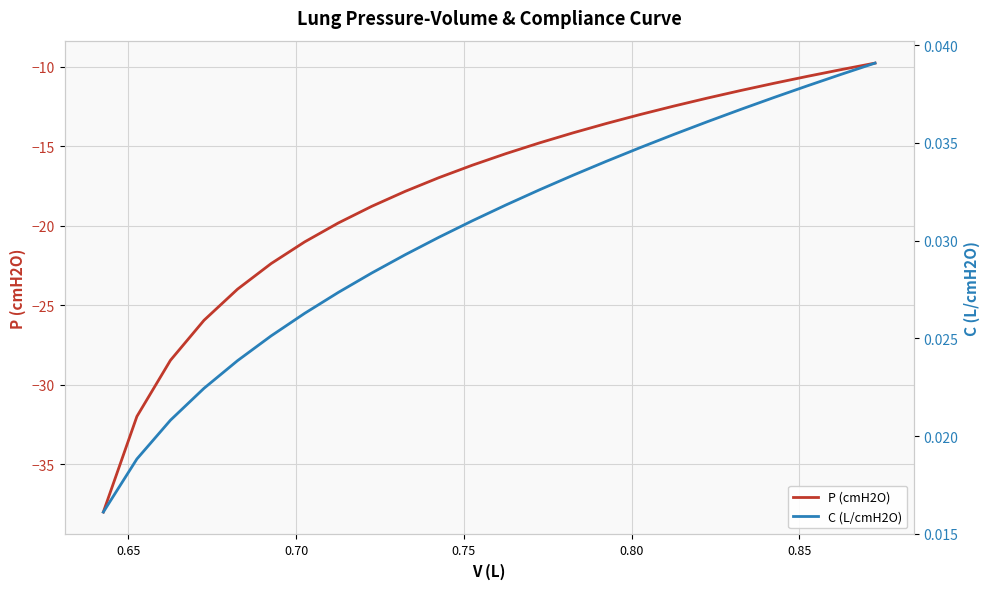

What are all the series names shown in the legend?

P (cmH2O), C (L/cmH2O)